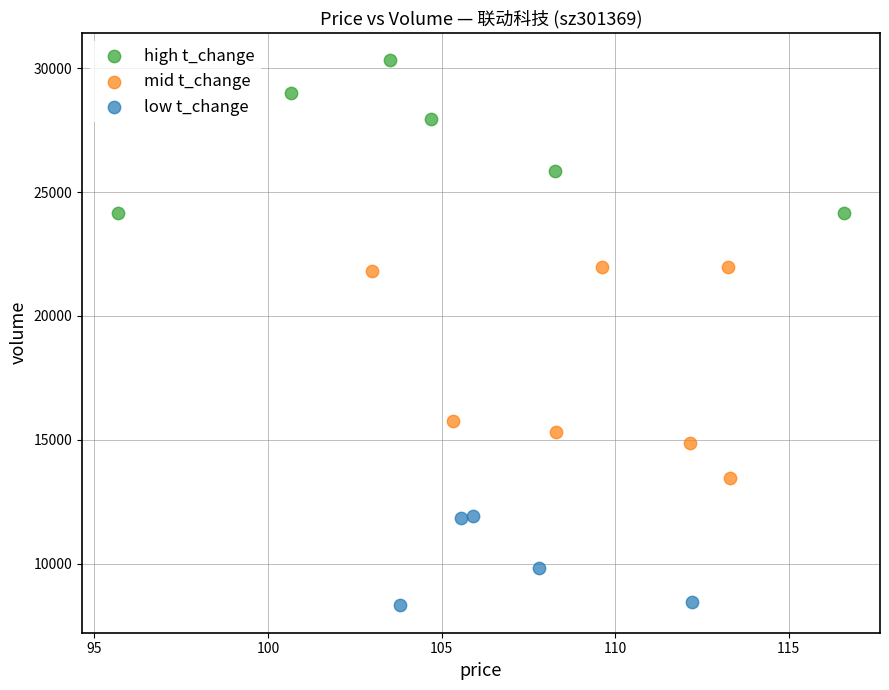

Which series has the widest spread of Y values?

mid t_change